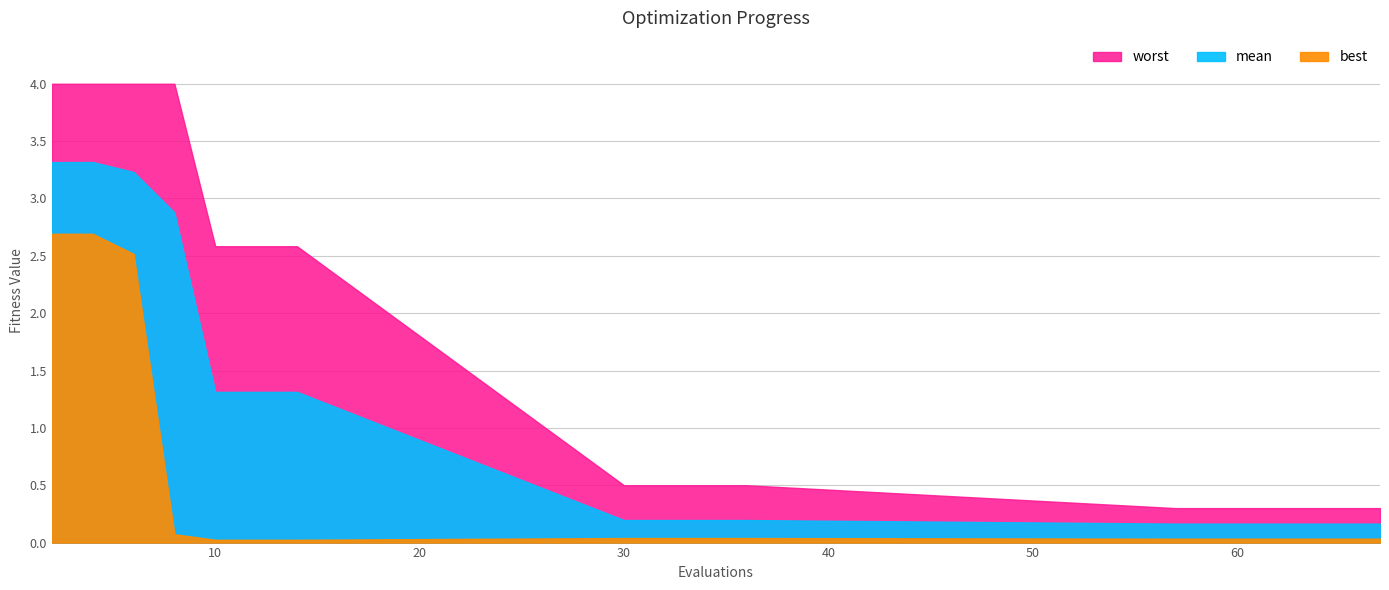

List the series in order of their overall mean, lowest first.

best, mean, worst